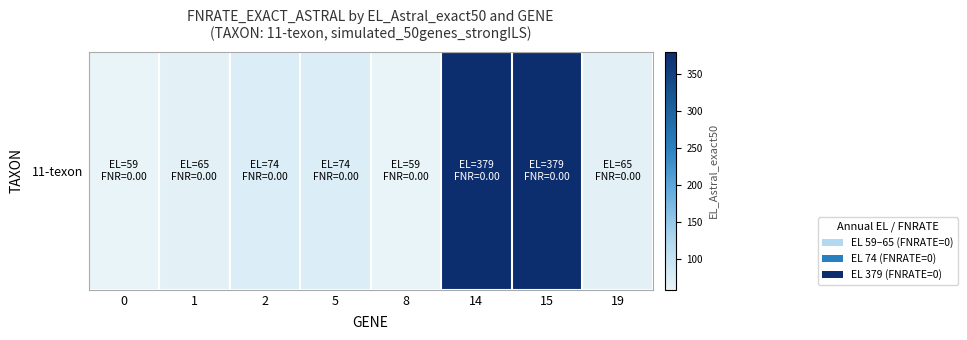

Approximately how many times larger is the value at 5 compared to 1?

1.1